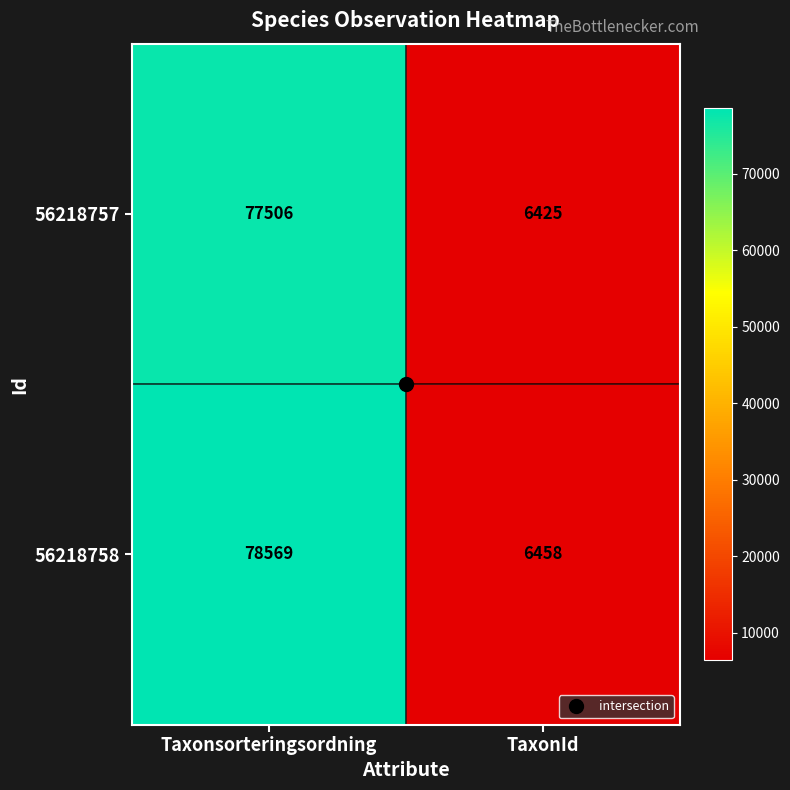

Where is 56218757 nearest to the value 41965?

TaxonId